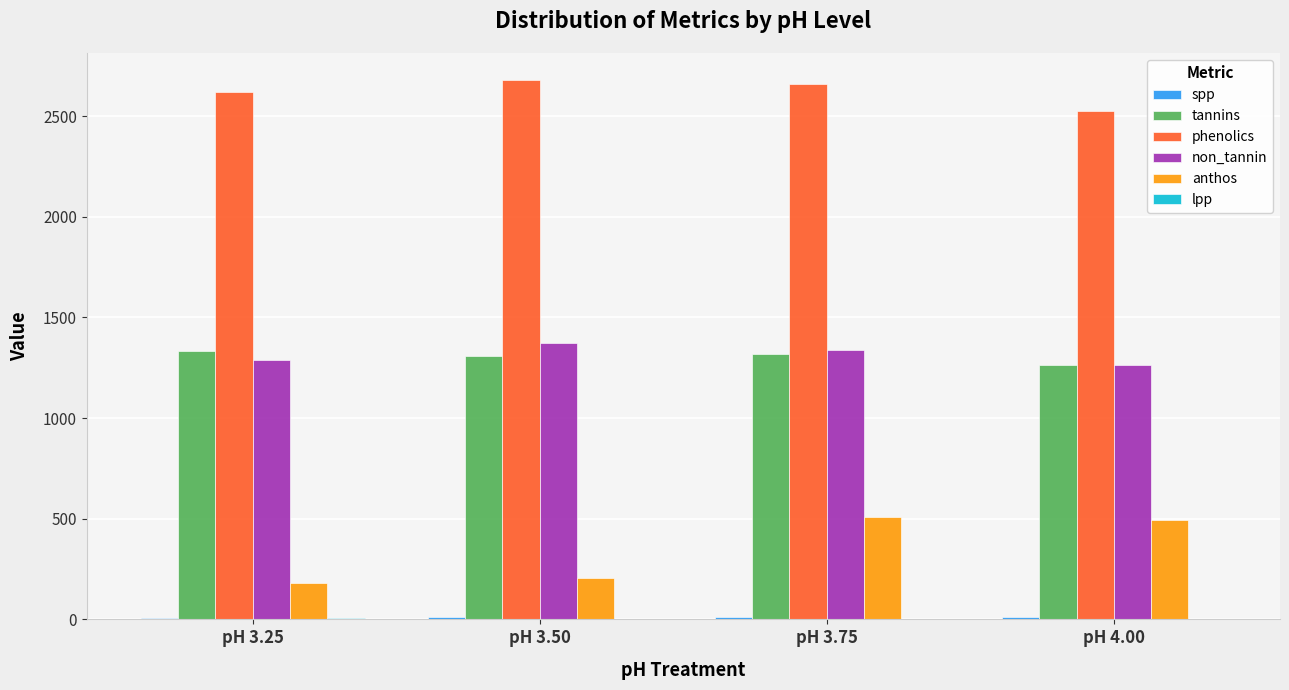

The value of phenolics at pH 3.75 is 777.4. True or false?

False